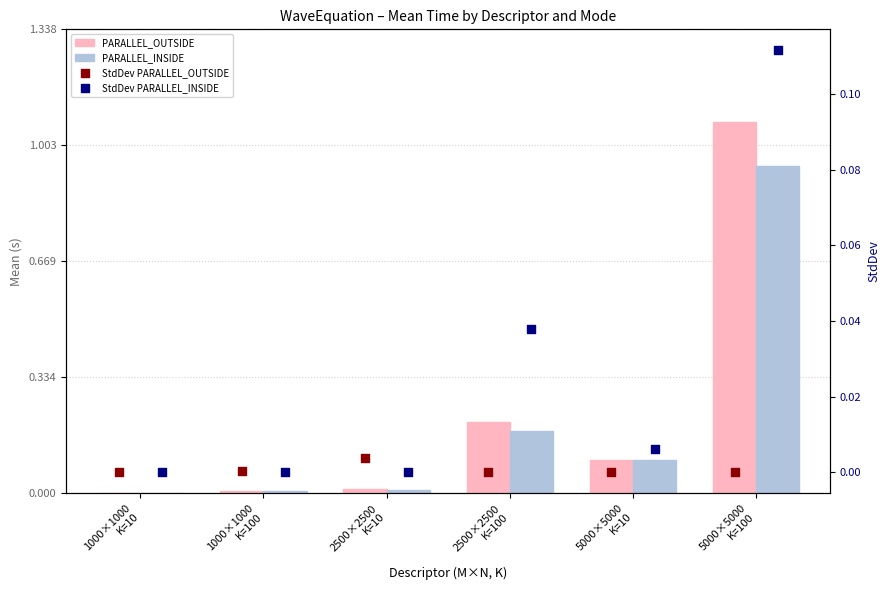

Which series has the largest total across all categories?

PARALLEL_OUTSIDE